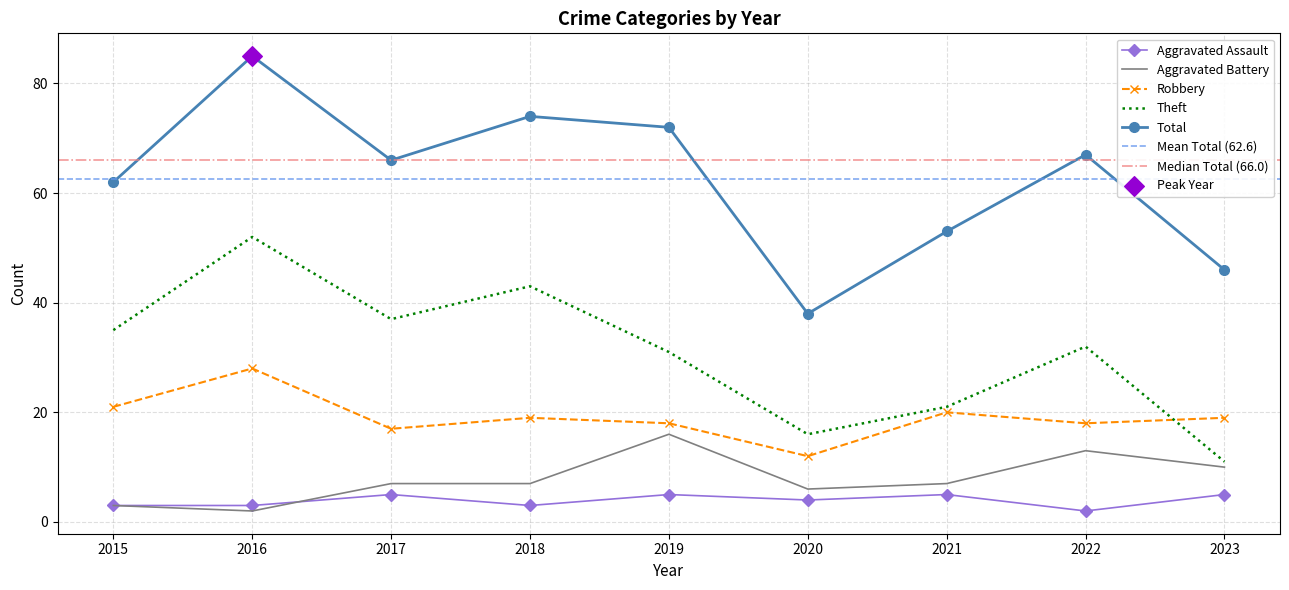

What is the total value across all series at 2018?

146